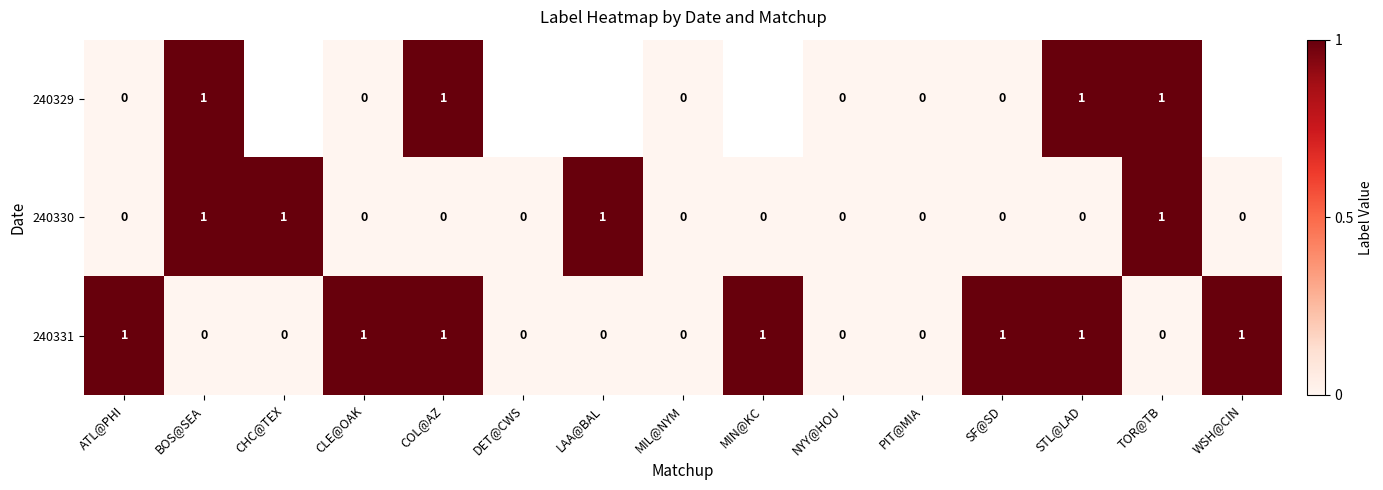

How many categories are shown in the chart?

15